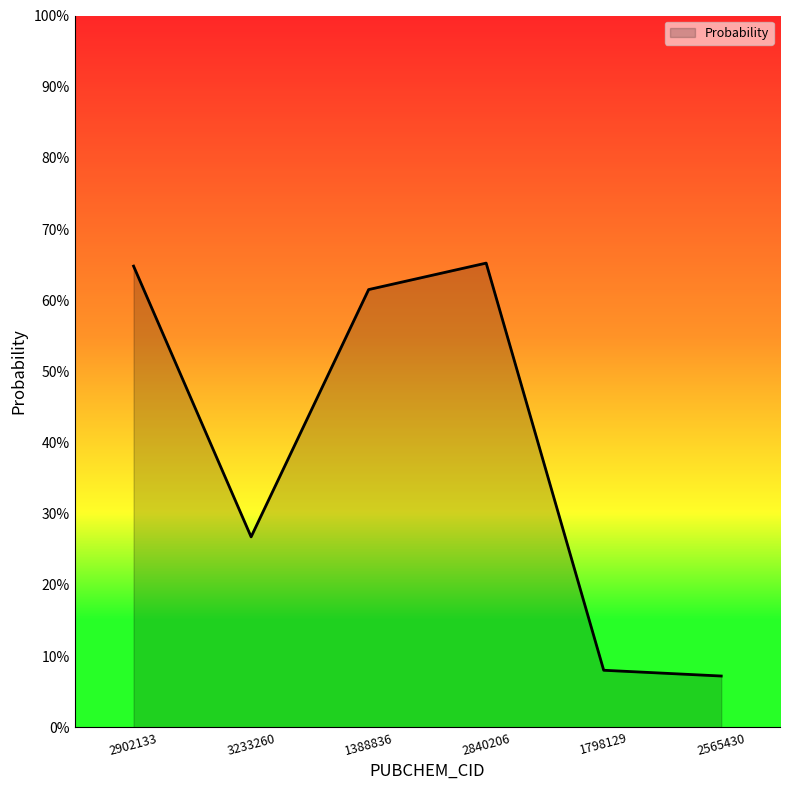

What is the difference between the second highest and minimum values?

0.6